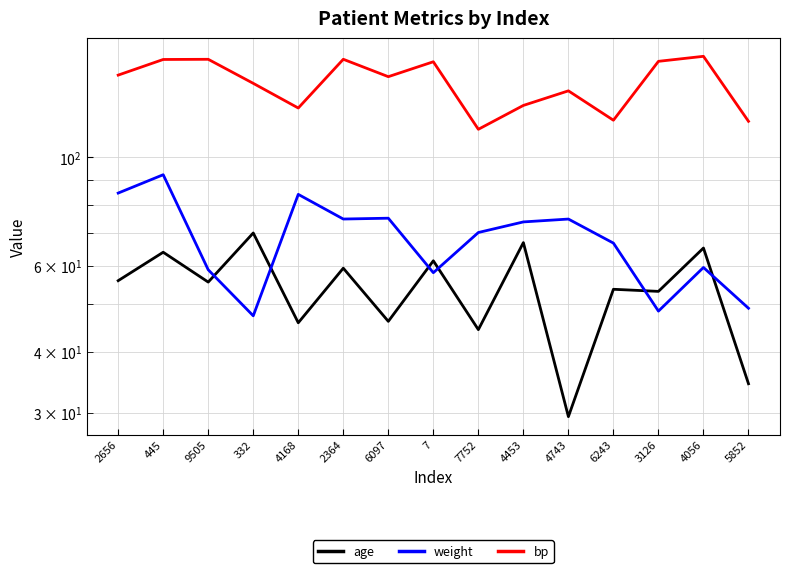

List the series in order of their overall mean, lowest first.

age, weight, bp